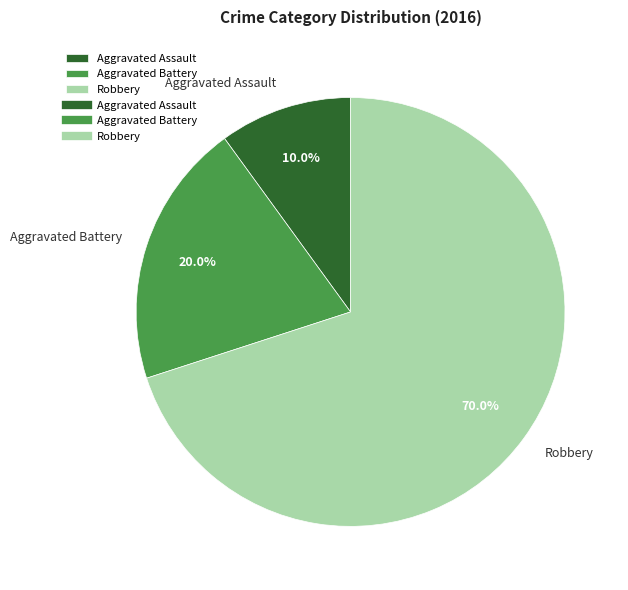

How much of the chart is everything except Aggravated Assault?

90.0%